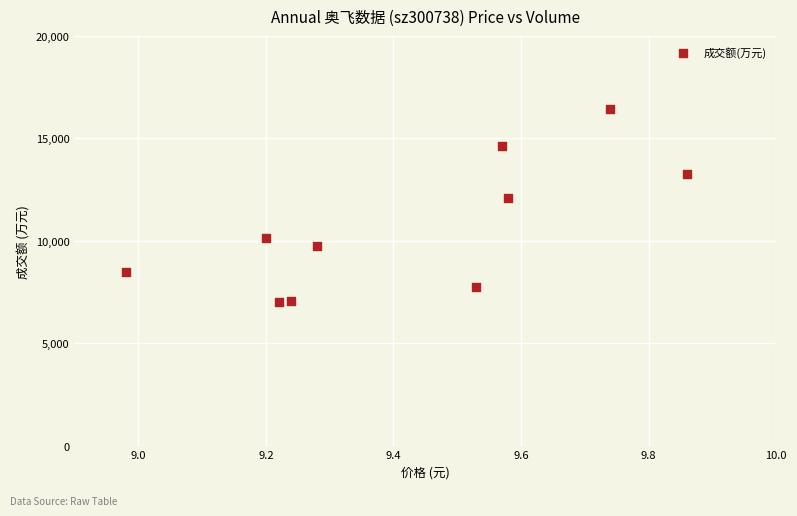

What Y value in the scatter plot is closest to 11711?

12087